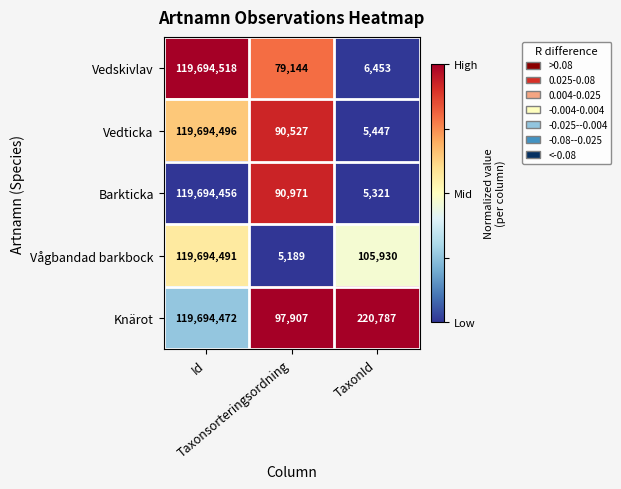

List the series in order of their peak value, highest first.

Vedskivlav, Vedticka, Vågbandad barkbock, Knärot, Barkticka